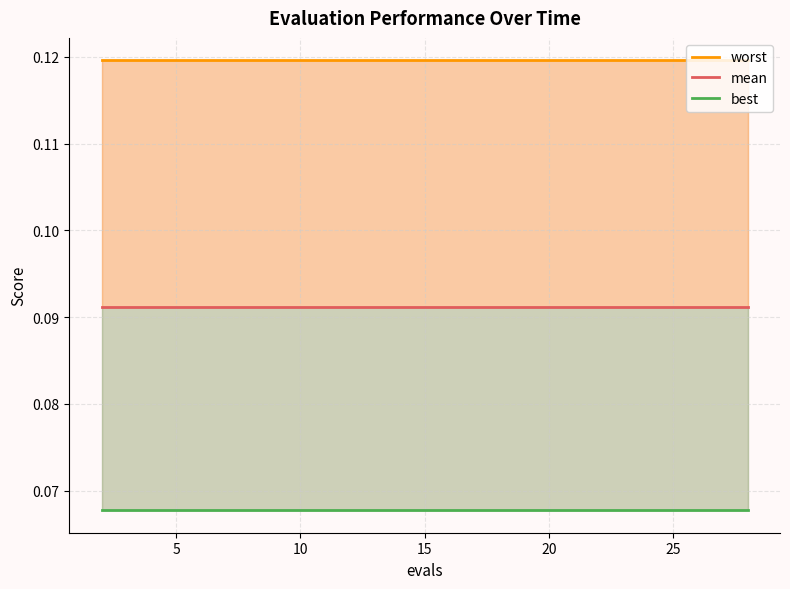

Does the chart display data point markers on the line(s)?

No